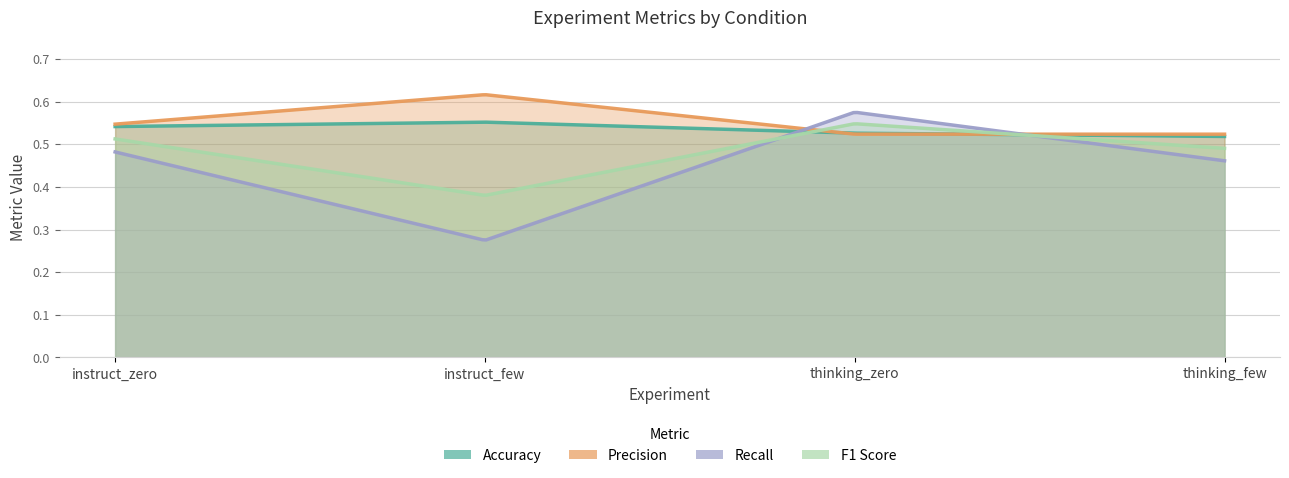

Rank the series by their average value, from highest to lowest.

precision, accuracy, f1_score, recall